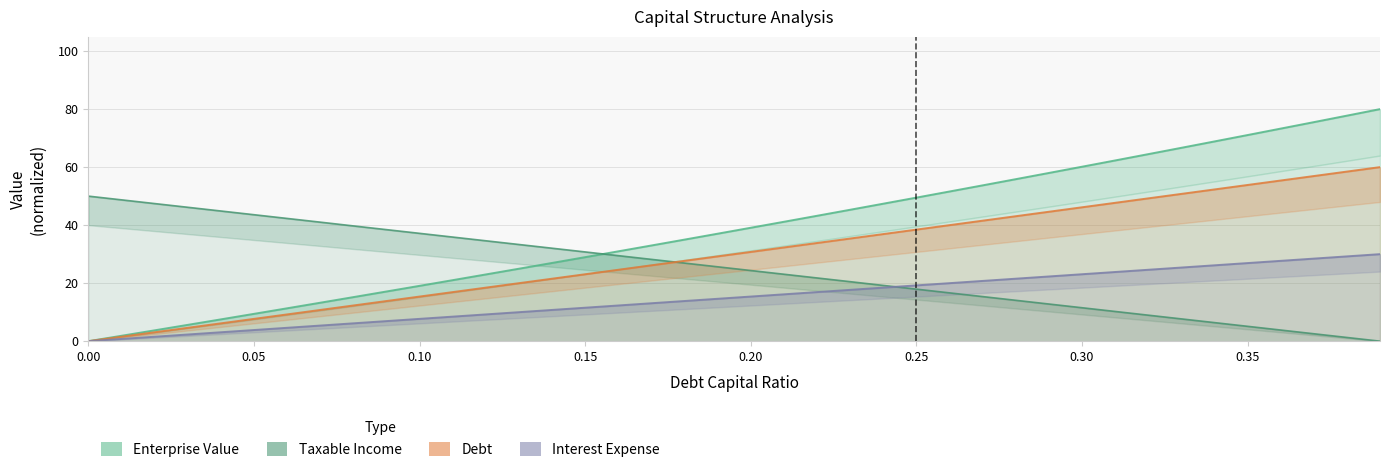

True or false: Debt and Taxable Income cross at least once.

True